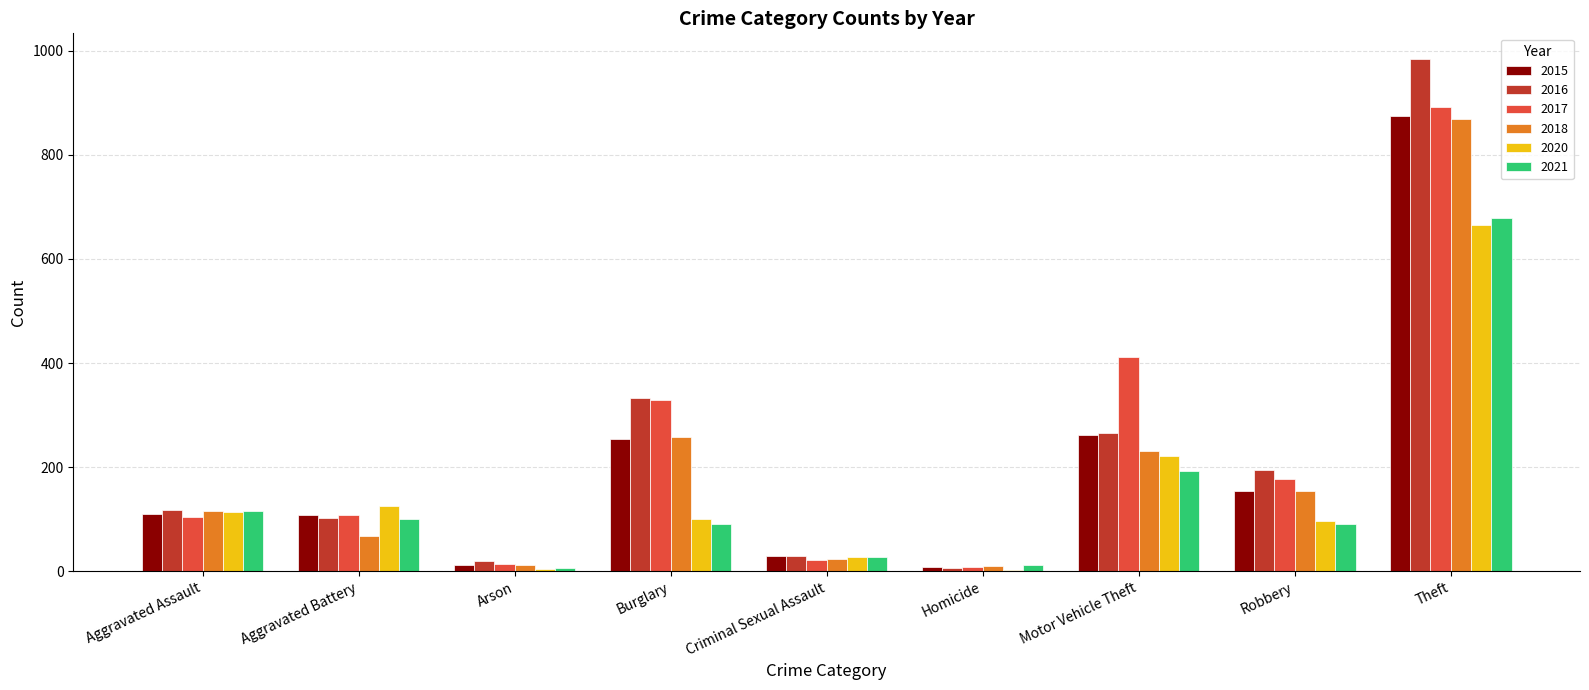

At which category does the chart reach its peak across all series?

Theft